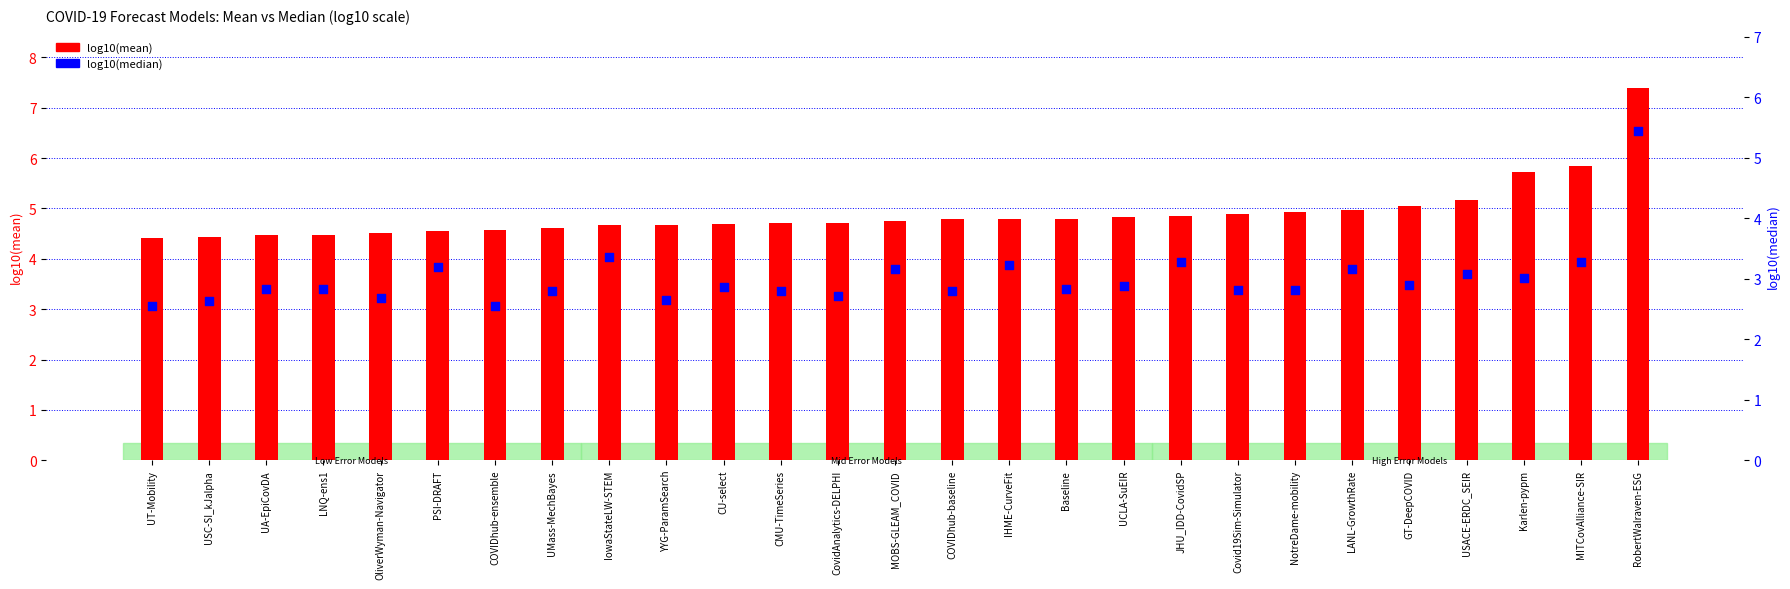

Which series contains the lowest Y value?

log10(median)